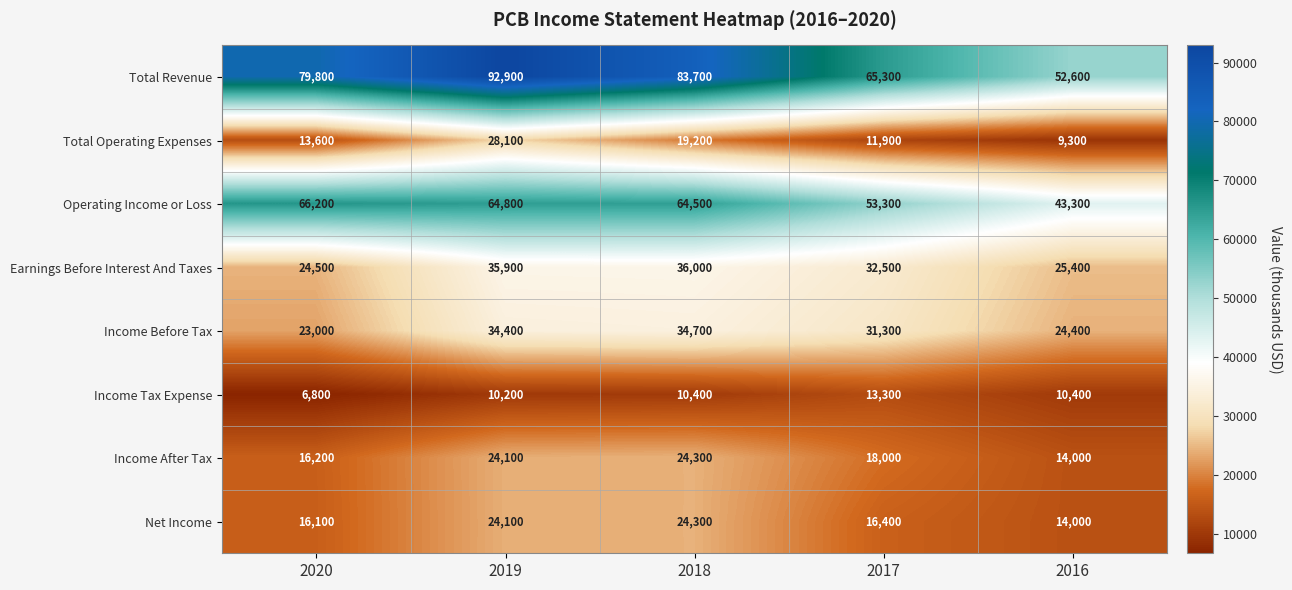

What is the difference between the Income Before Tax values at 2019 and 2020?

11400